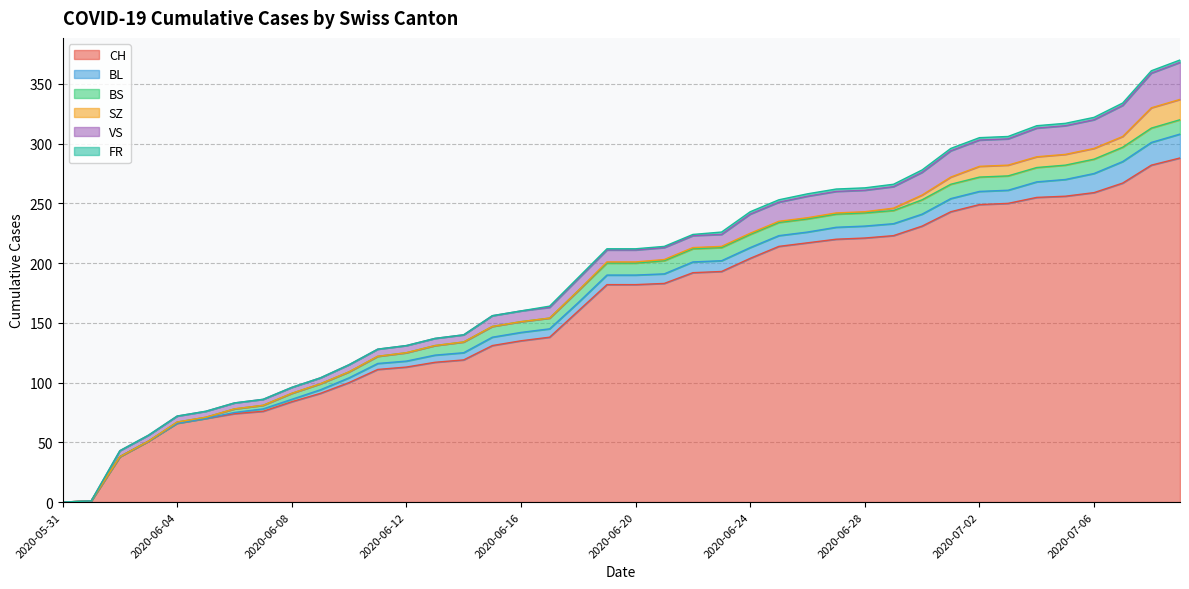

Rank the series at 2020-07-03 from lowest to highest value.

FR, SZ, BL, BS, VS, CH